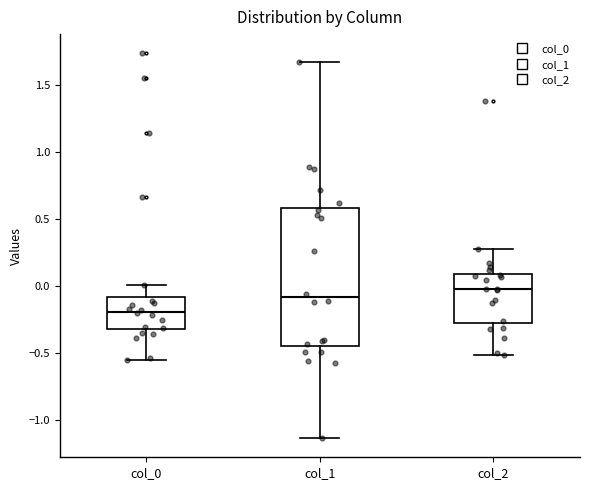

Which box has the highest median line?

col_2